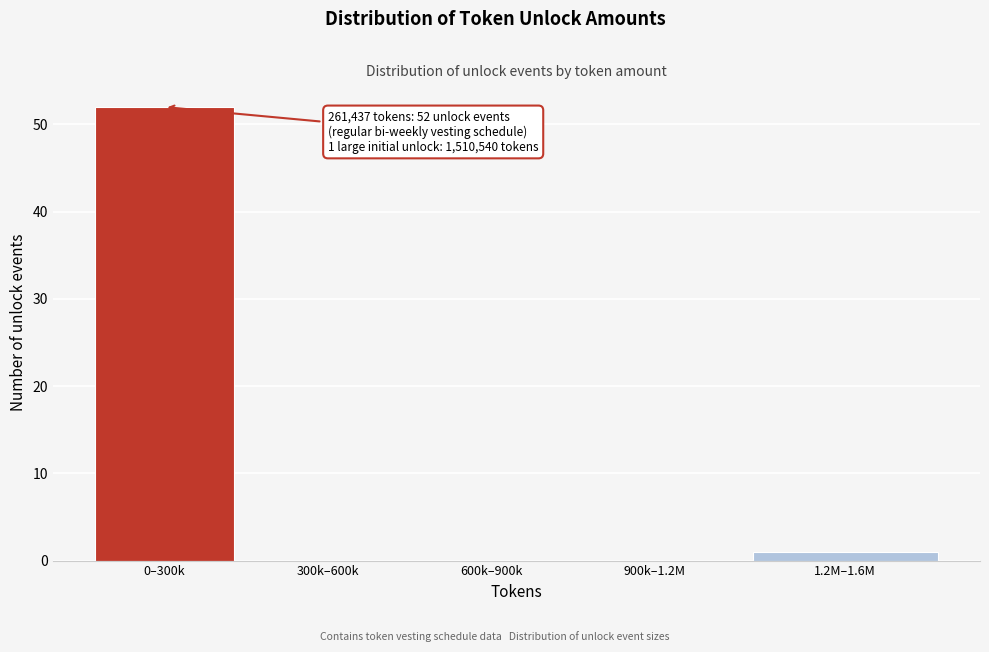

Reading left to right, transcribe all the data shown in this chart.

0–300k=52	300k–600k=0	600k–900k=0	900k–1.2M=0	1.2M–1.6M=1